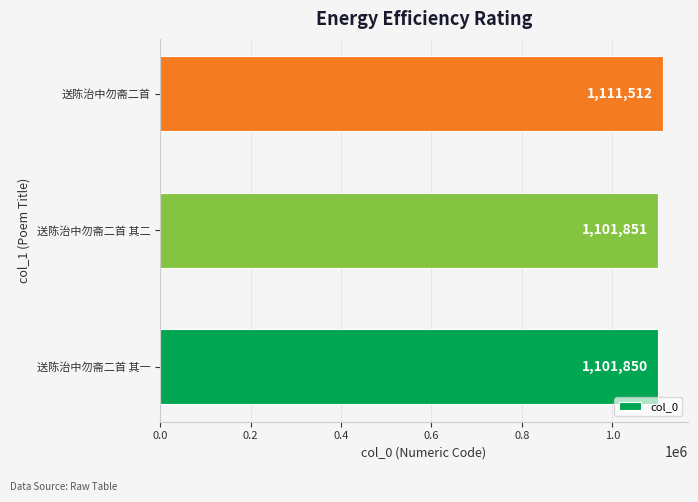

What value does the data have at 送陈治中勿斋二首 其一, to the nearest 10?

1101850